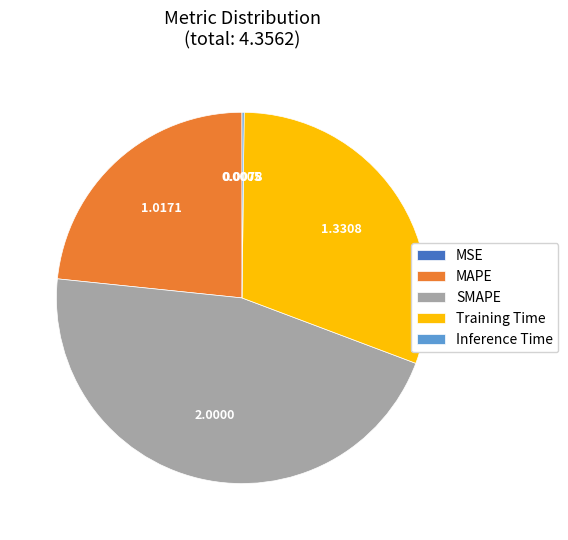

Does SMAPE account for over 50% of the chart?

No